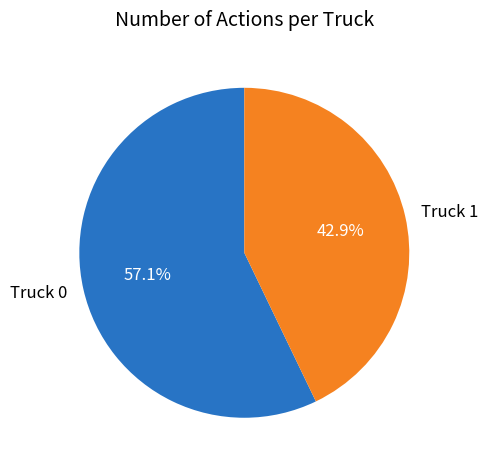

To the nearest percent, what portion does Truck 0 represent?

57%